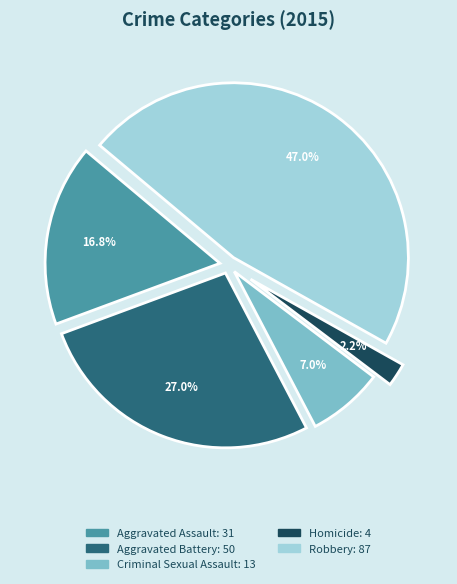

Is it true that Aggravated Battery is 39% of the pie?

False